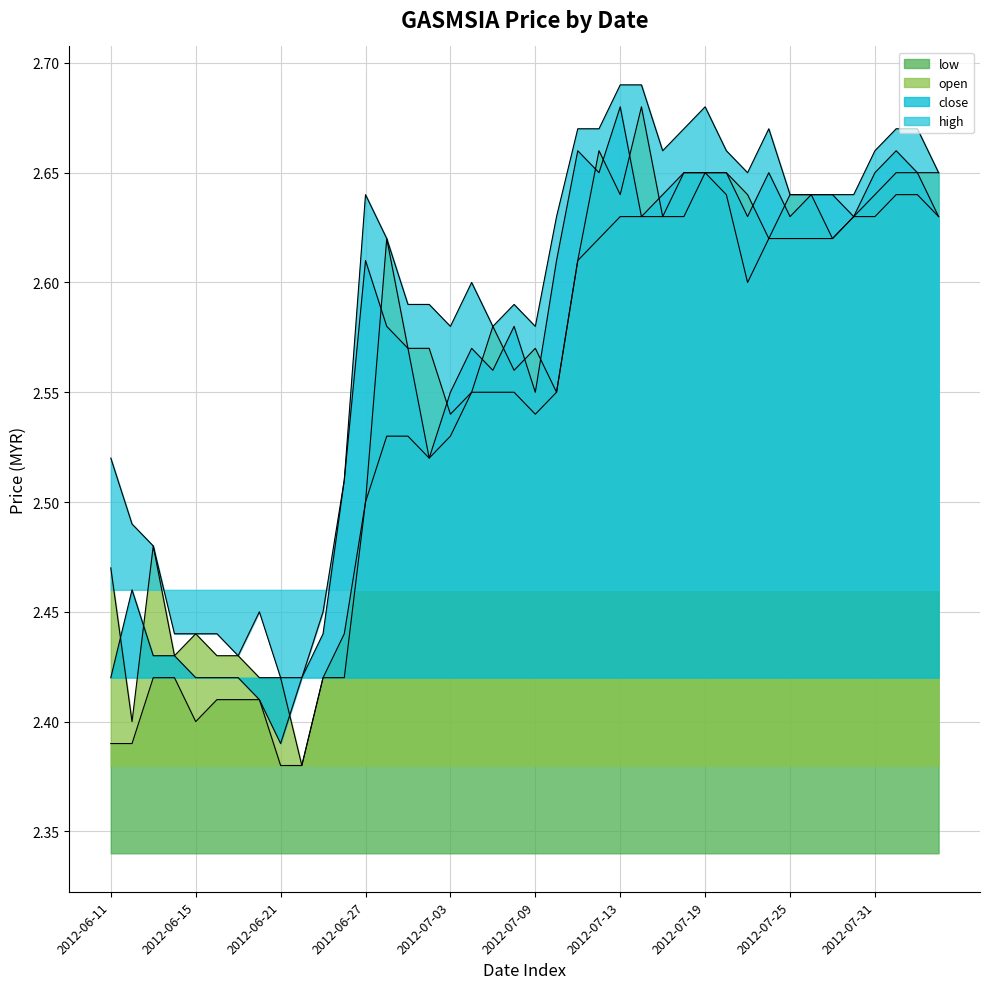

At 2012-06-20, list the series in order from smallest to largest.

low, close, open, high